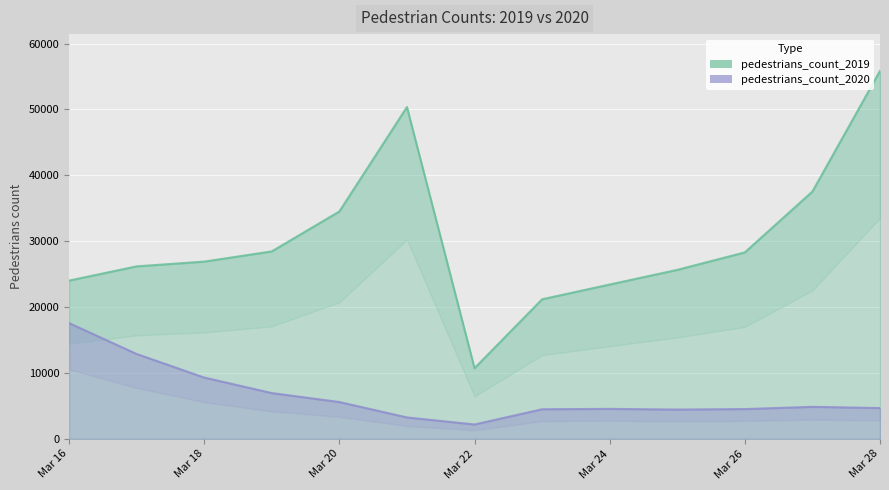

At which category does the chart reach its minimum across all series?

Mar 22